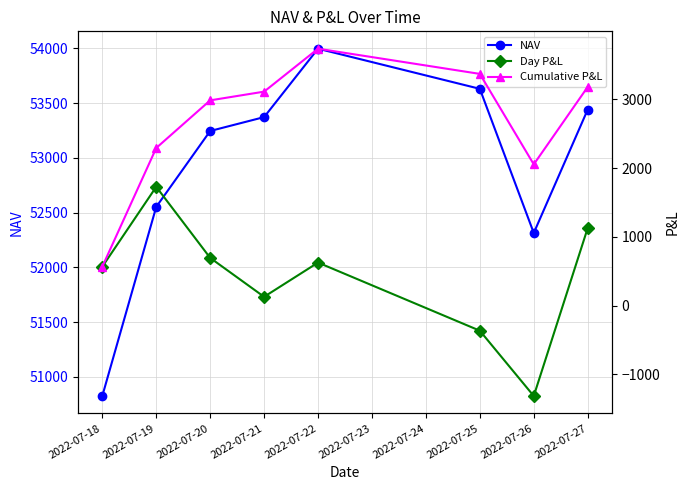

How many lines are shown in the chart?

3